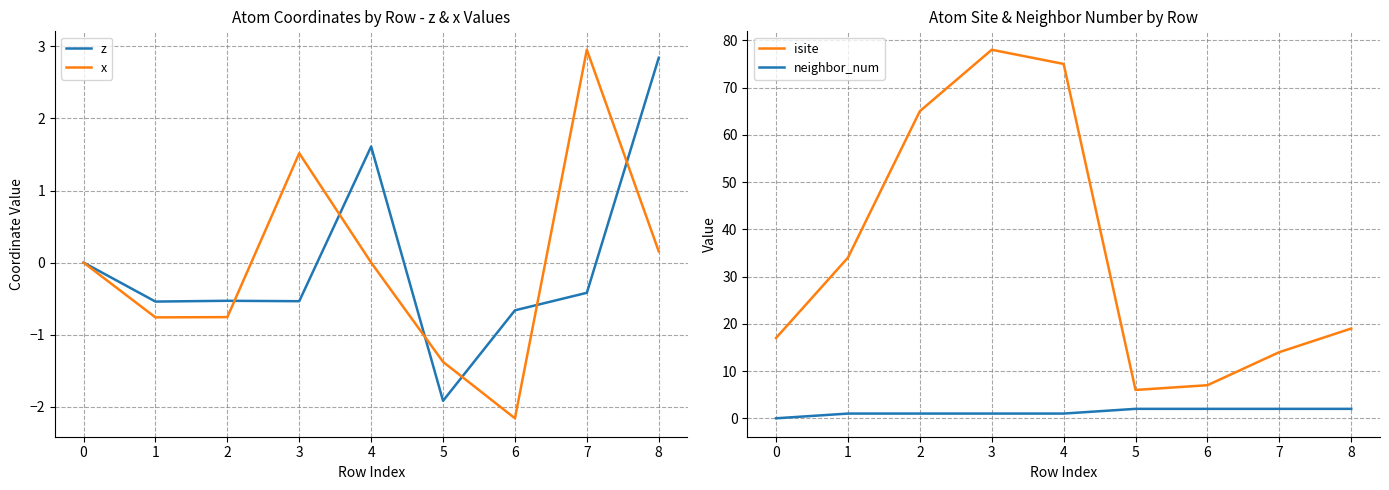

Is it true that z equals 1.0 at 7?

False